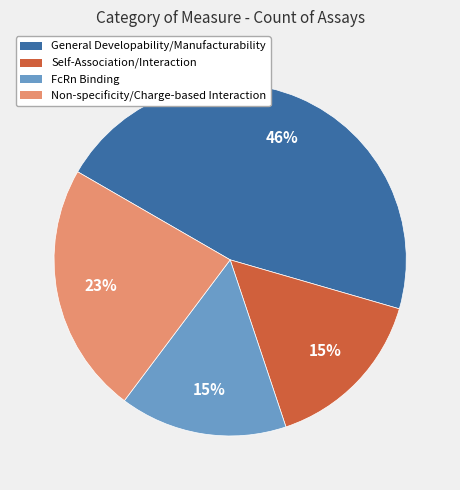

The FcRn Binding slice represents 2% of the pie. True or false?

False